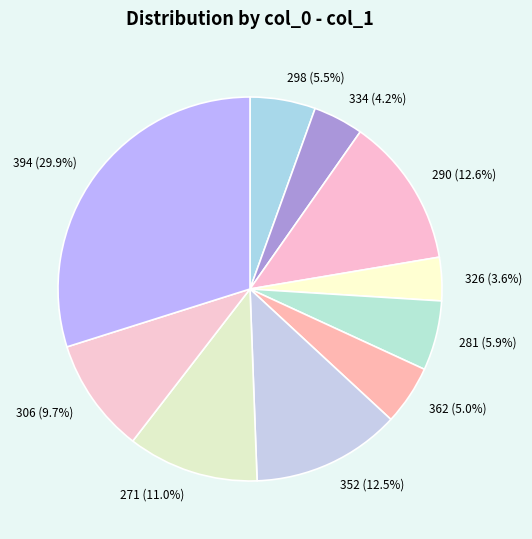

How many slices are in this pie chart?

10